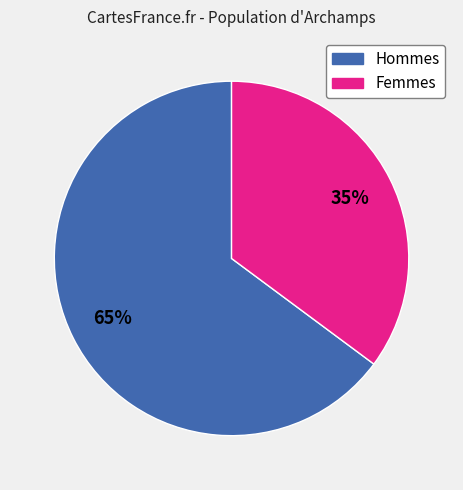

To the nearest percent, what is the average slice percentage?

50%